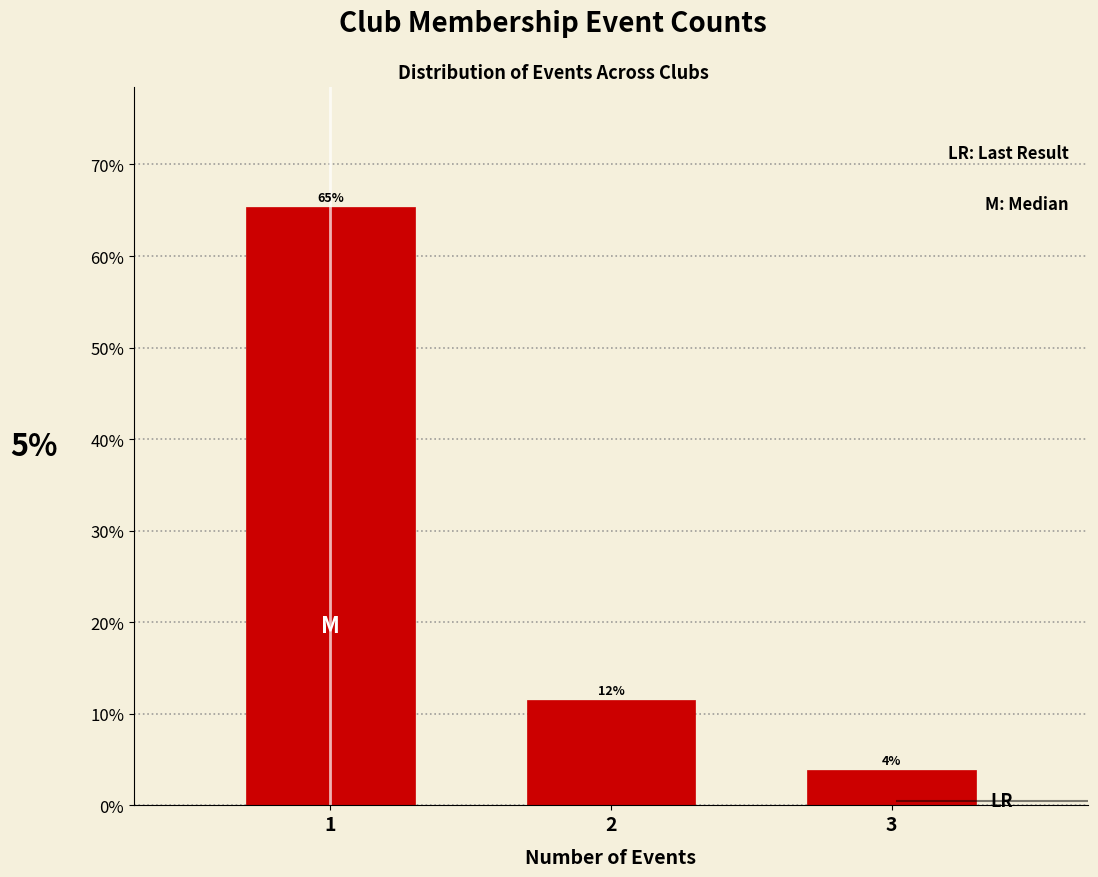

Are the bars horizontal?

No